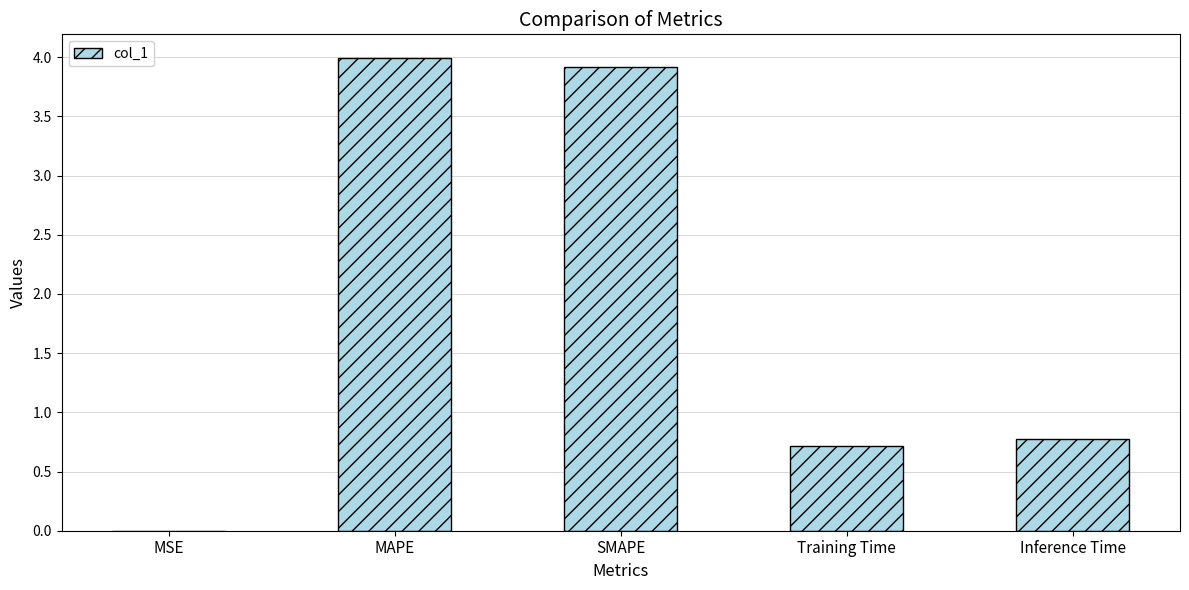

What is the sum of the values at Training Time and MSE?

0.7